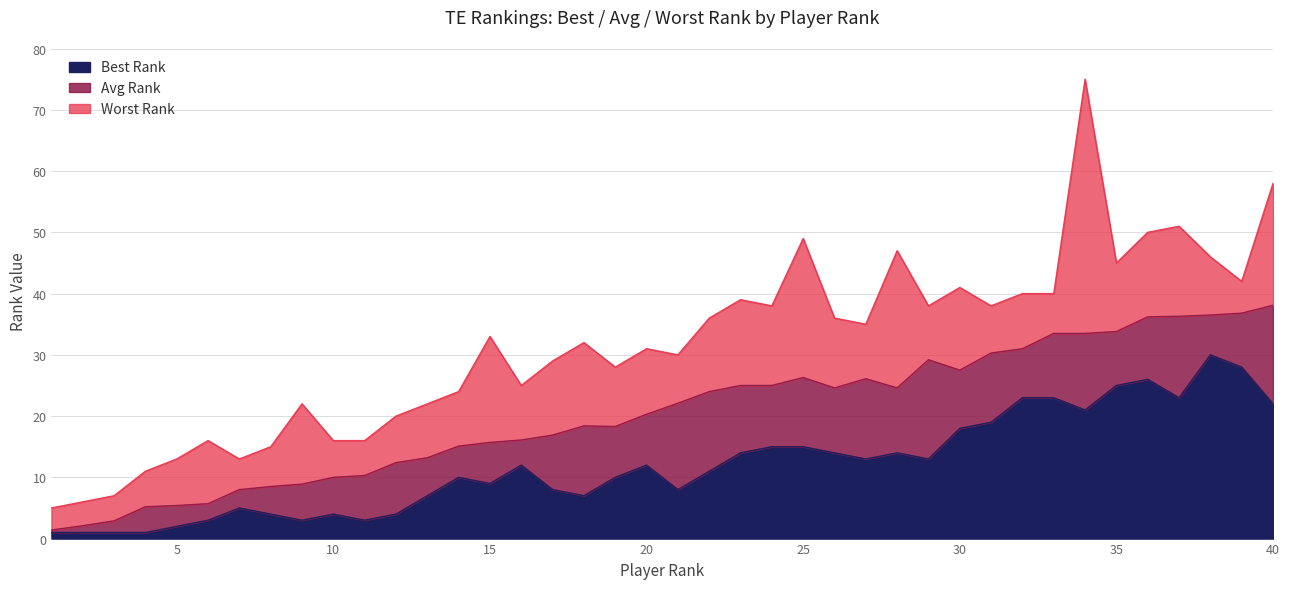

True or false: Avg Rank and Worst Rank intersect in this chart.

False